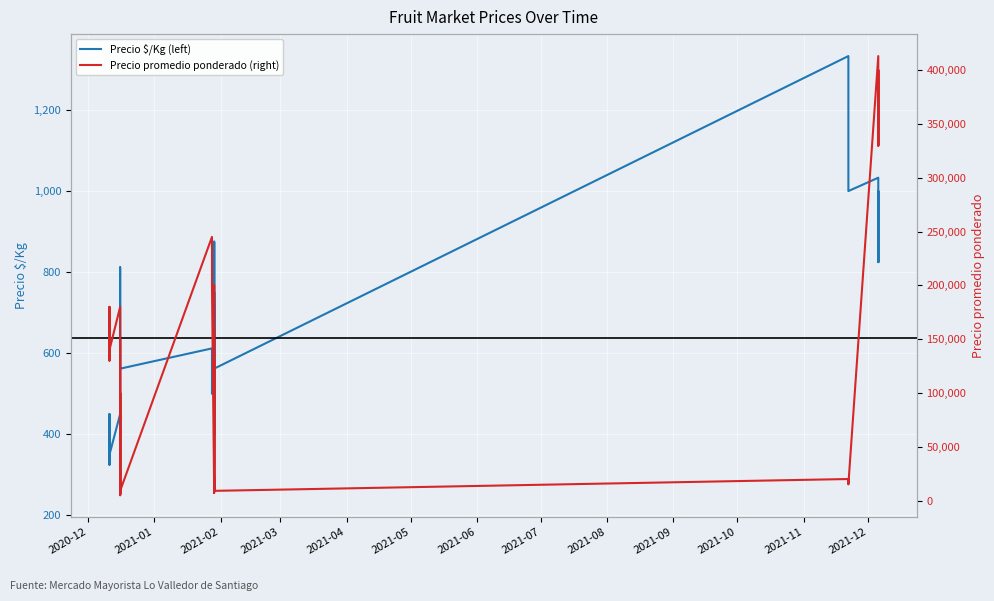

How many data points in Precio $/Kg (left) are less than 600?

20